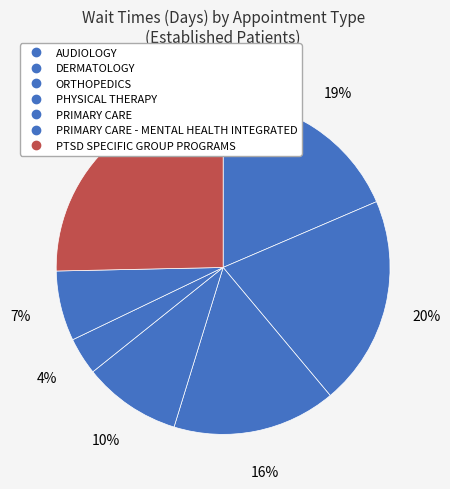

Rank the categories by value from lowest to highest.

PRIMARY CARE, PRIMARY CARE - MENTAL HEALTH INTEGRATED, PHYSICAL THERAPY, ORTHOPEDICS, AUDIOLOGY, DERMATOLOGY, PTSD SPECIFIC GROUP PROGRAMS